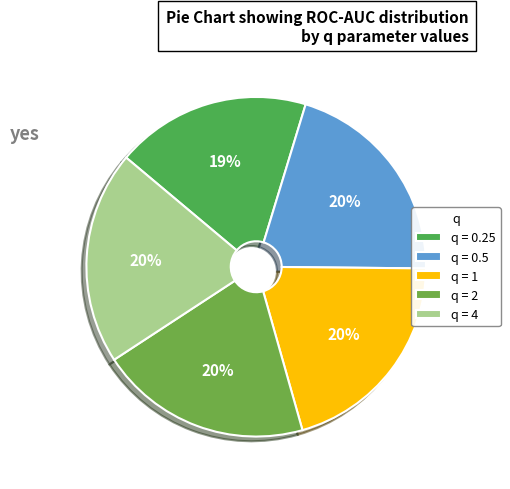

How many slices are in this pie chart?

5